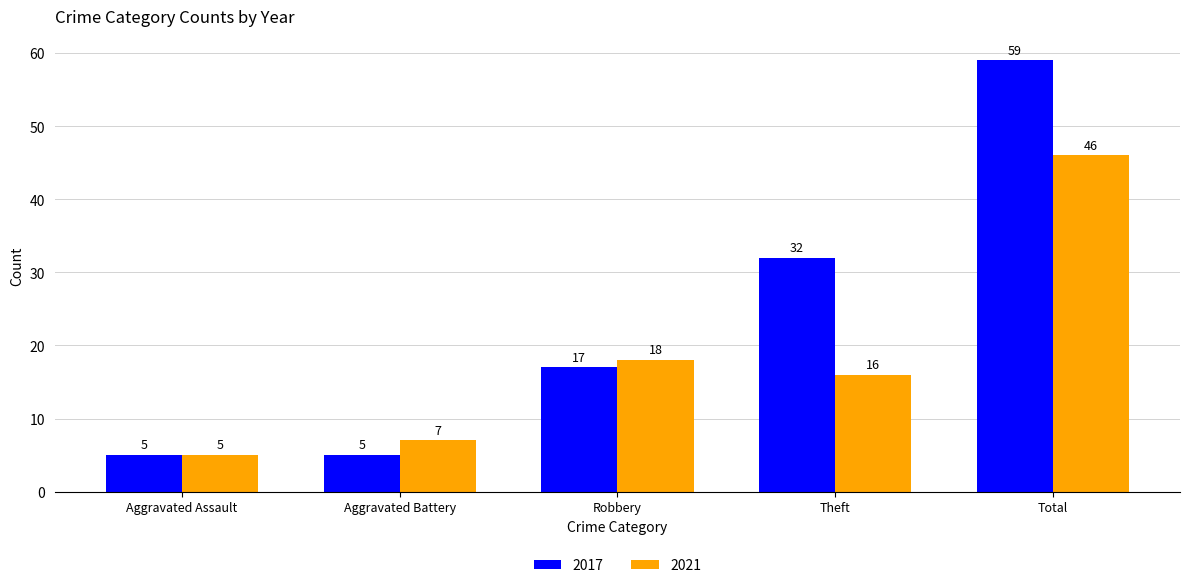

At which category is the sum across all series the highest?

Total